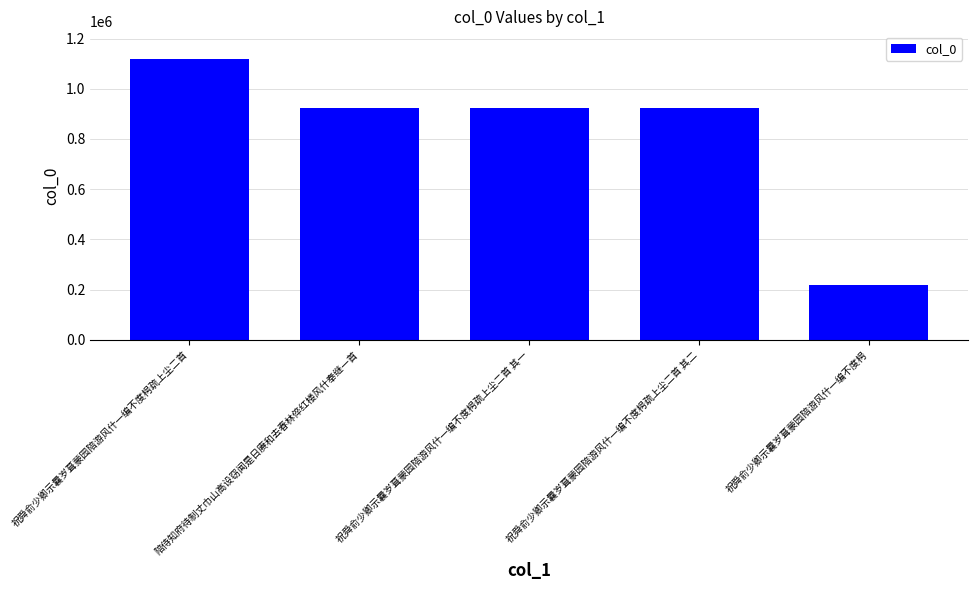

Between 祝舜俞少卿示曩岁葺蒙园陪游风什一编不度枵疏上尘二首 其二 and 祝舜俞少卿示曩岁葺蒙园陪游风什一编不度枵, which is larger?

祝舜俞少卿示曩岁葺蒙园陪游风什一编不度枵疏上尘二首 其二